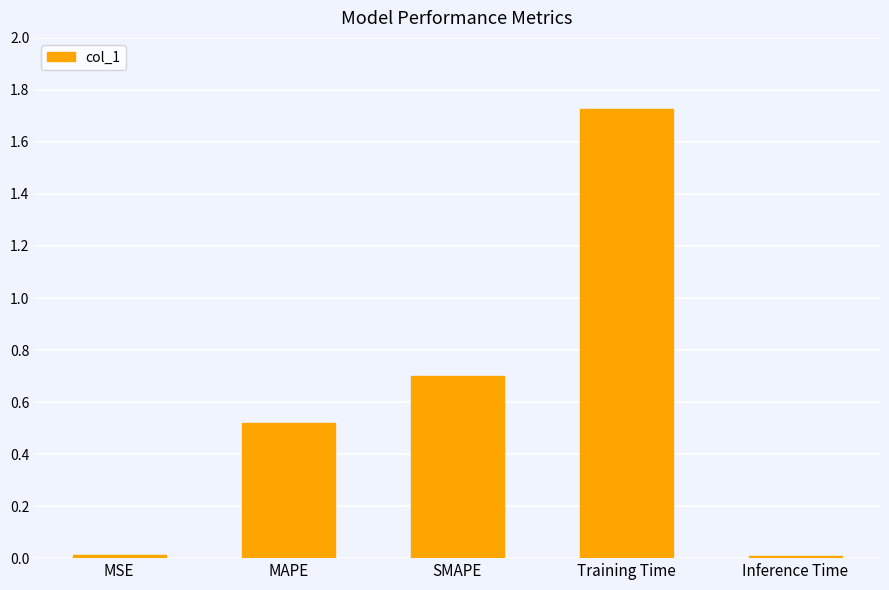

What is the difference between the values at SMAPE and Training Time?

1.0